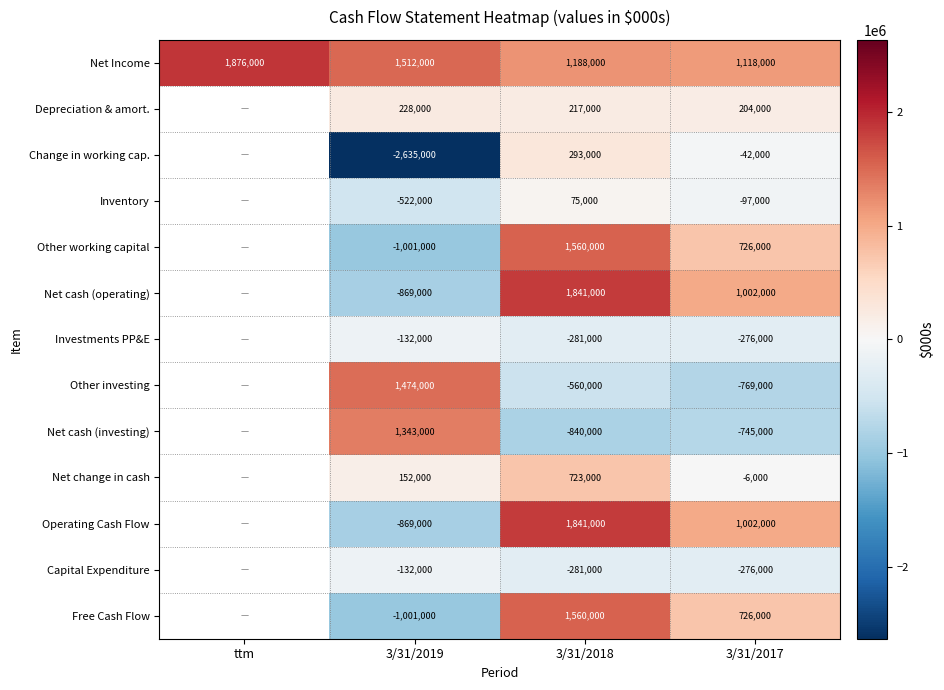

Which category has the highest value in the Net Income series?

ttm